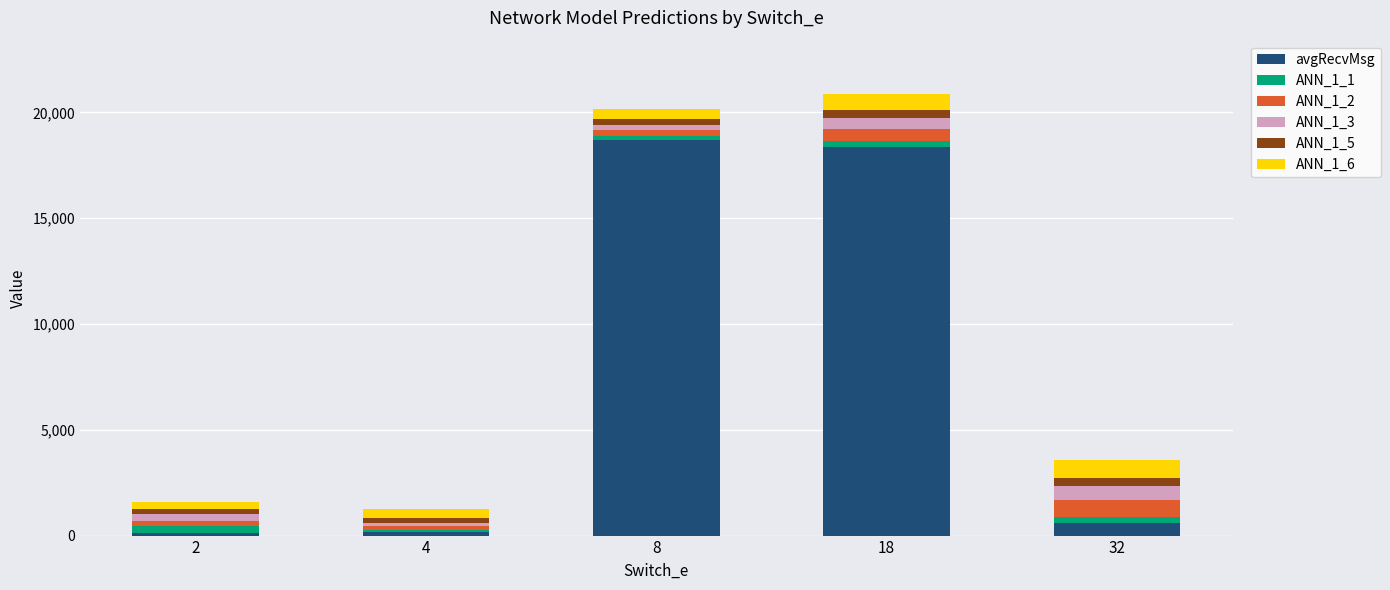

The value of avgRecvMsg at 8 is 26036.0. True or false?

False